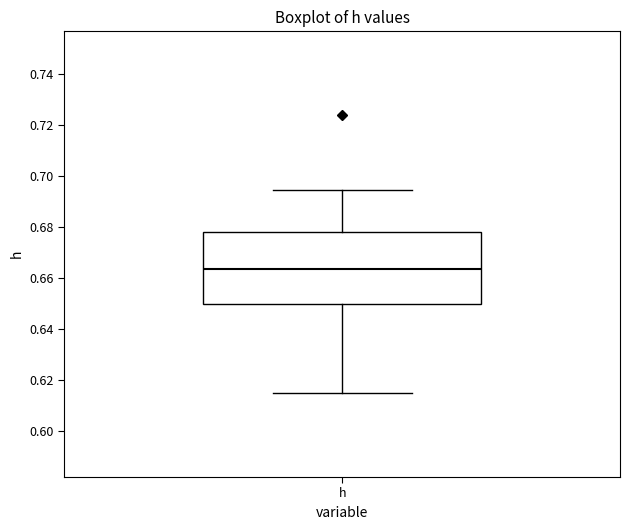

Transcribe this box plot: give where the median line is, the range the box spans, and where the two whiskers end, as read against the y-axis. The values are not printed on the chart, so give them approximately, as read against the axis.

median 0.664, box 0.650 to 0.678, whiskers 0.614 to 0.694